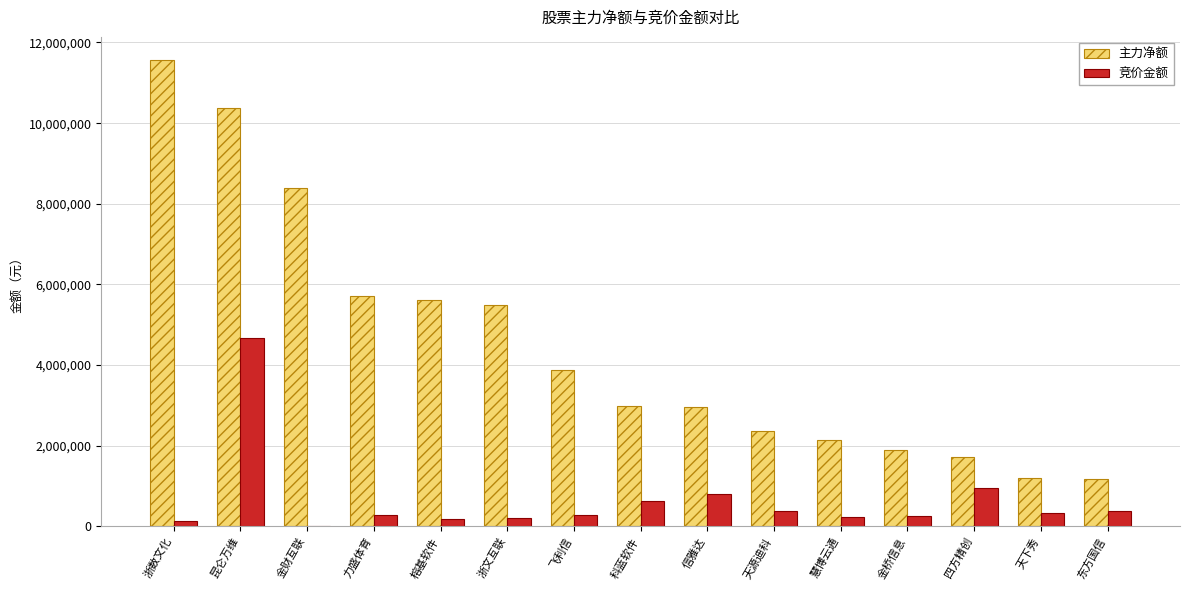

What is the sum of all 竞价金额 values?

9744787